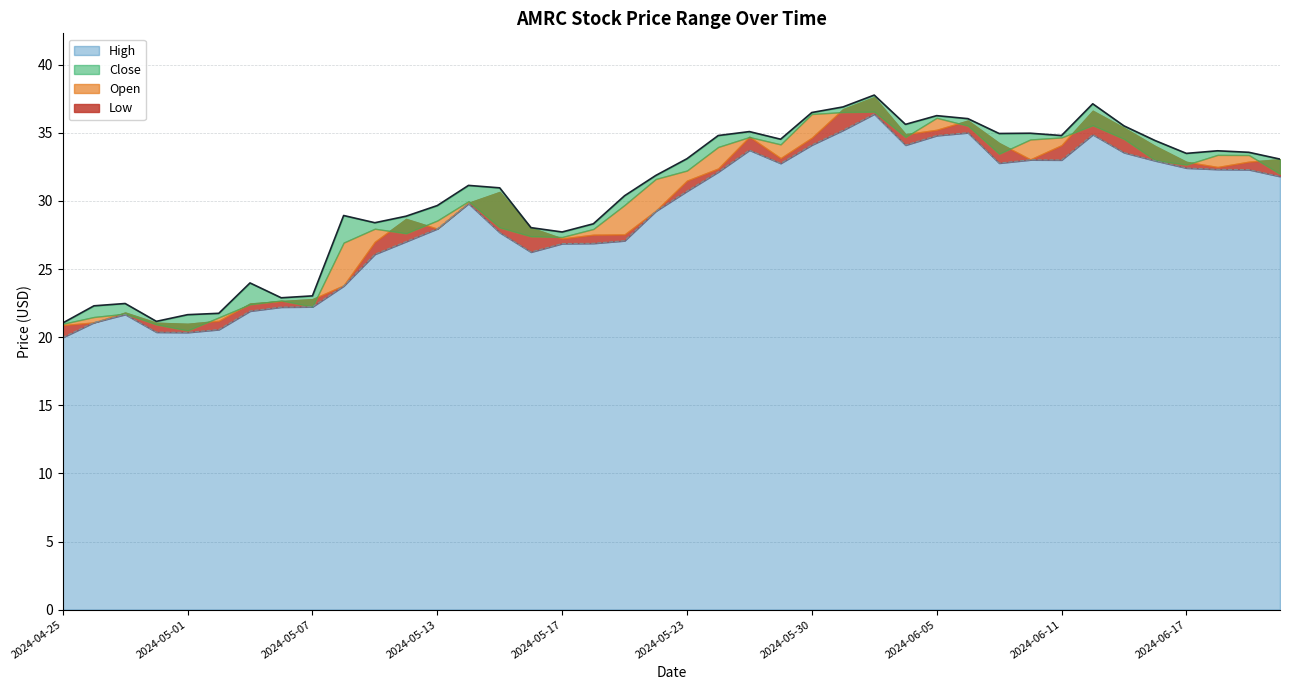

Rank the categories by Open value from highest to lowest.

2024-06-03, 2024-06-12, 2024-05-31, 2024-05-30, 2024-06-05, 2024-06-06, 2024-06-04, 2024-06-13, 2024-05-28, 2024-06-10, 2024-06-07, 2024-05-24, 2024-06-11, 2024-05-29, 2024-06-14, 2024-06-18, 2024-06-20, 2024-06-17, 2024-05-23, 2024-06-21, 2024-05-22, 2024-05-14, 2024-05-15, 2024-05-21, 2024-05-13, 2024-05-08, 2024-05-10, 2024-05-09, 2024-05-20, 2024-05-16, 2024-05-17, 2024-05-03, 2024-05-07, 2024-05-06, 2024-04-29, 2024-04-26, 2024-05-02, 2024-05-01, 2024-04-30, 2024-04-25